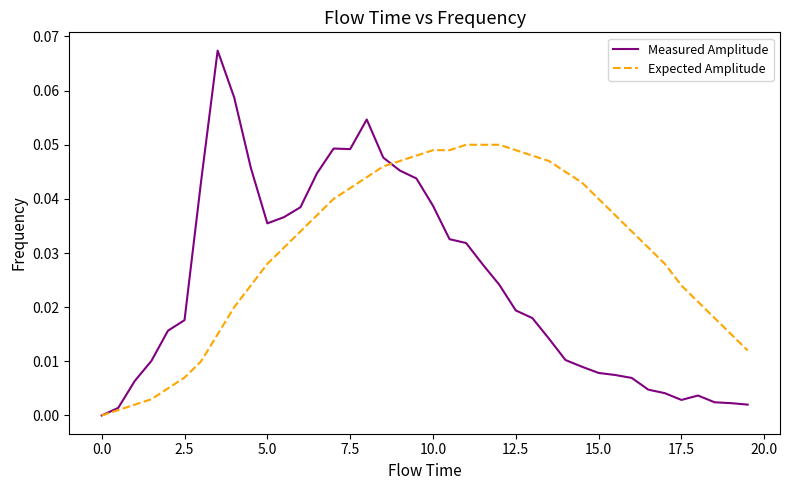

Rank the series by their maximum value, from lowest to highest.

Expected Amplitude, Measured Amplitude